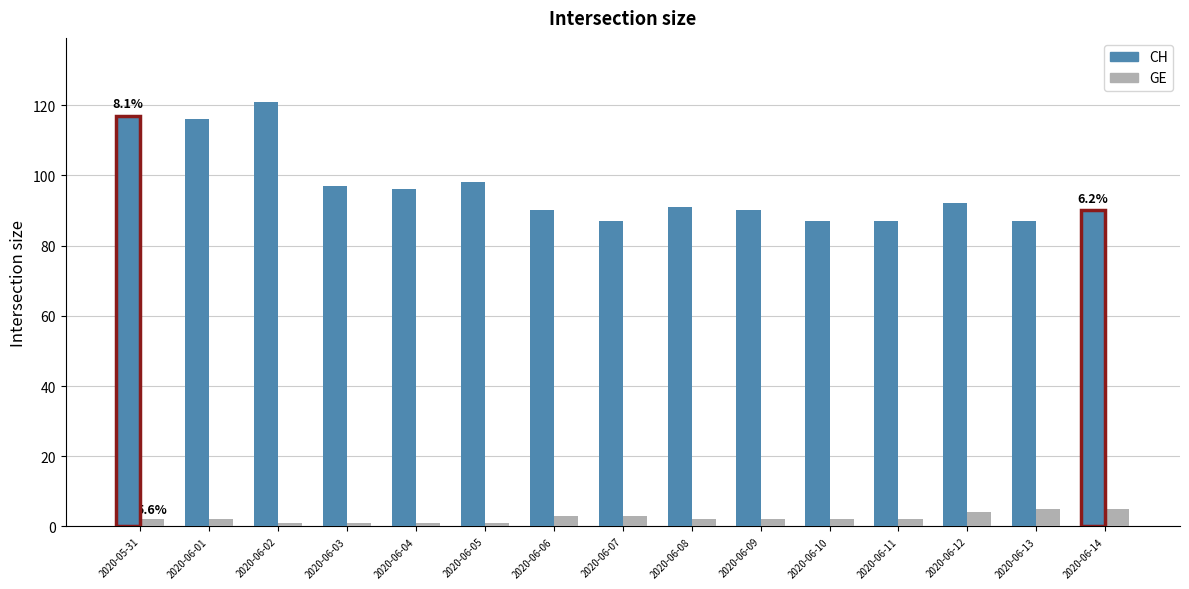

What position from the left is 2020-06-12?

13